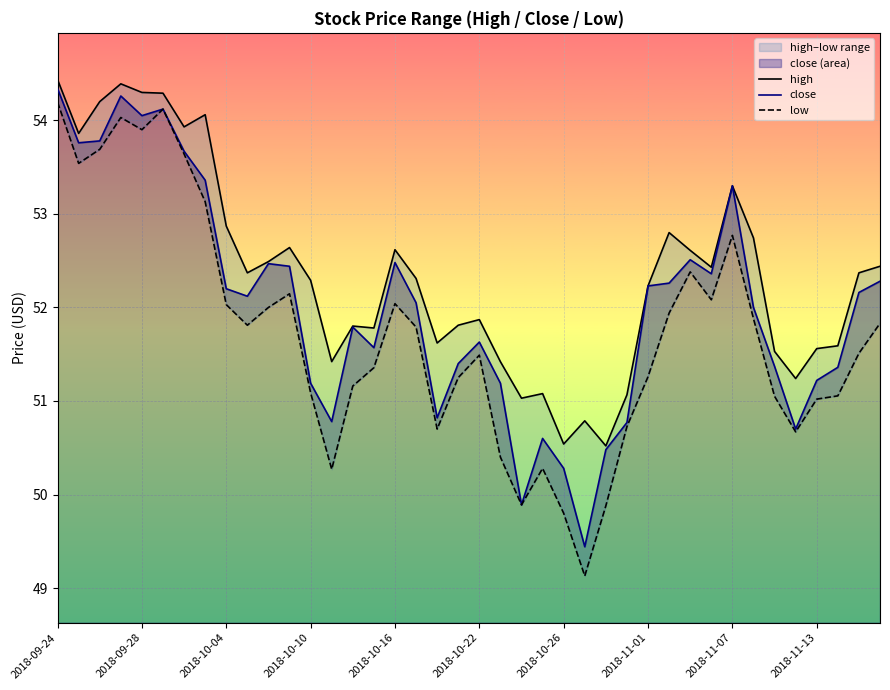

What is the difference between the second highest and second lowest values in the low series?

4.3